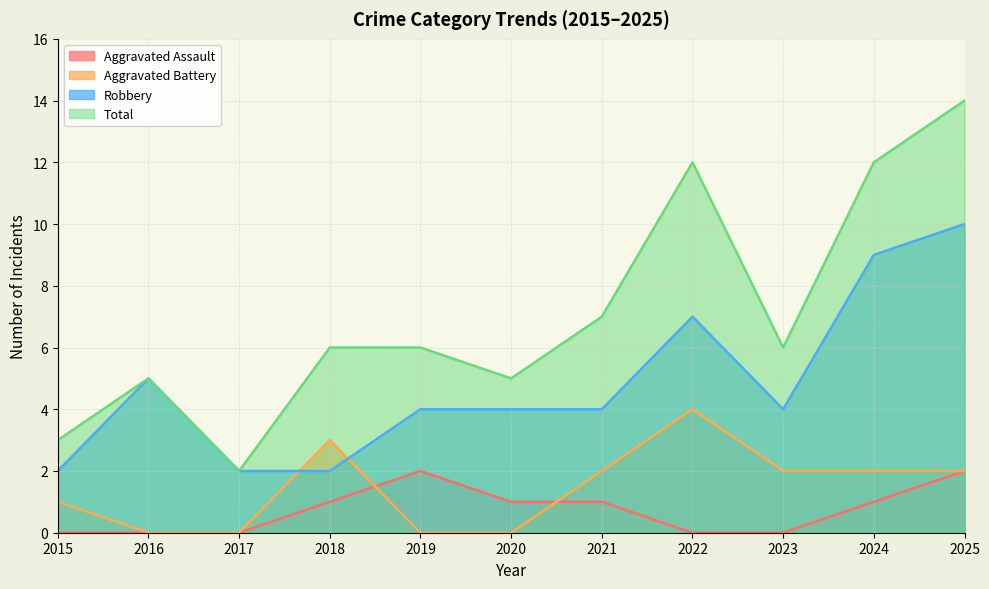

How many lines are shown in the chart?

4